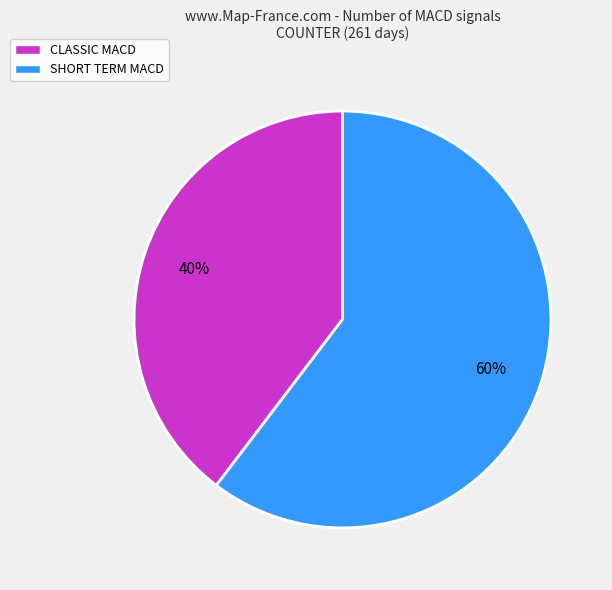

Does CLASSIC MACD represent more than half of the total?

No